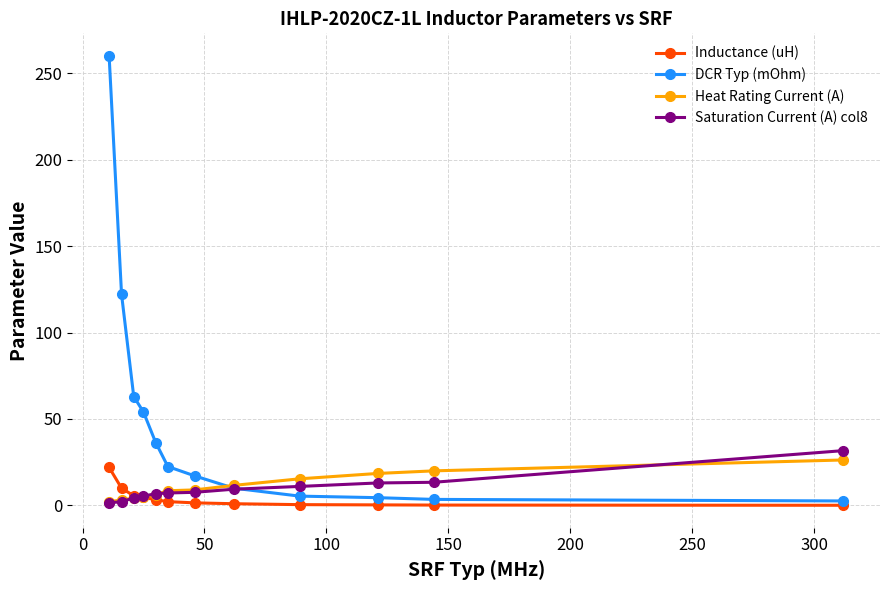

What is the highest value of the DCR Typ (mOhm) series?

260.0